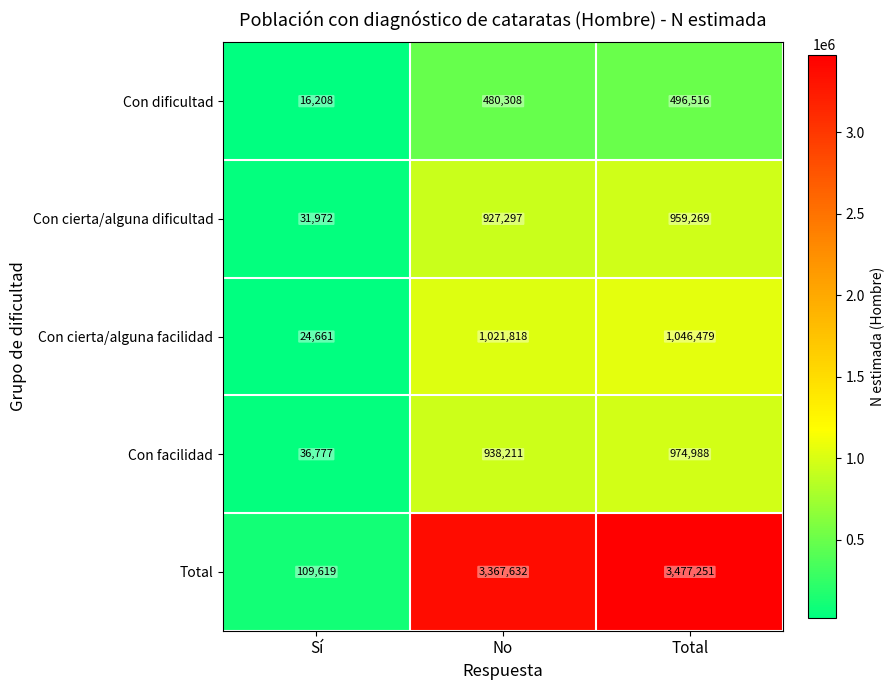

Rank the series at Total from highest to lowest value.

Total, Con cierta/alguna facilidad, Con facilidad, Con cierta/alguna dificultad, Con dificultad